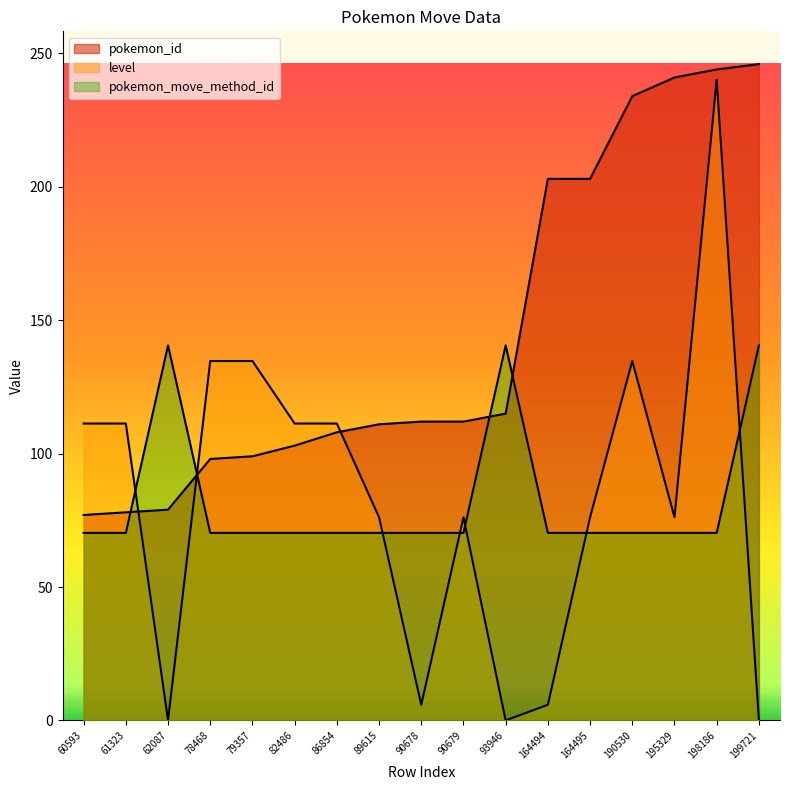

What is the value of the level point at the 5th from the left?

134.7